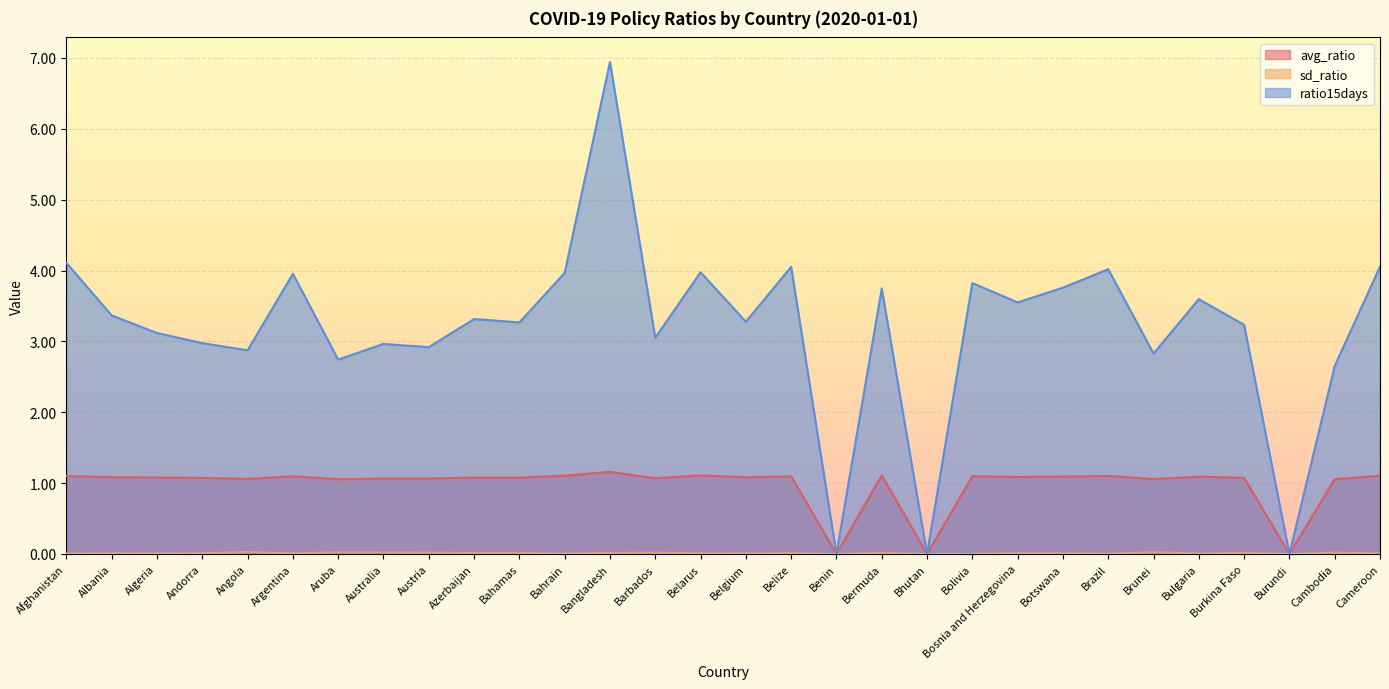

True or false: avg_ratio and sd_ratio intersect in this chart.

False